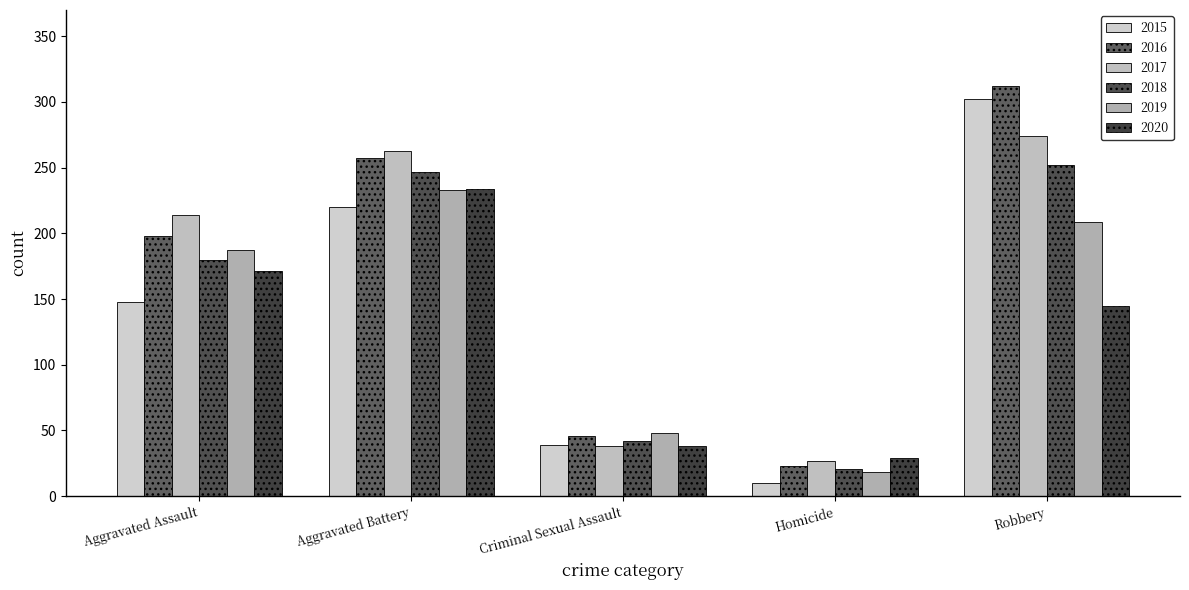

The value of 2019 at Homicide is 32. True or false?

False